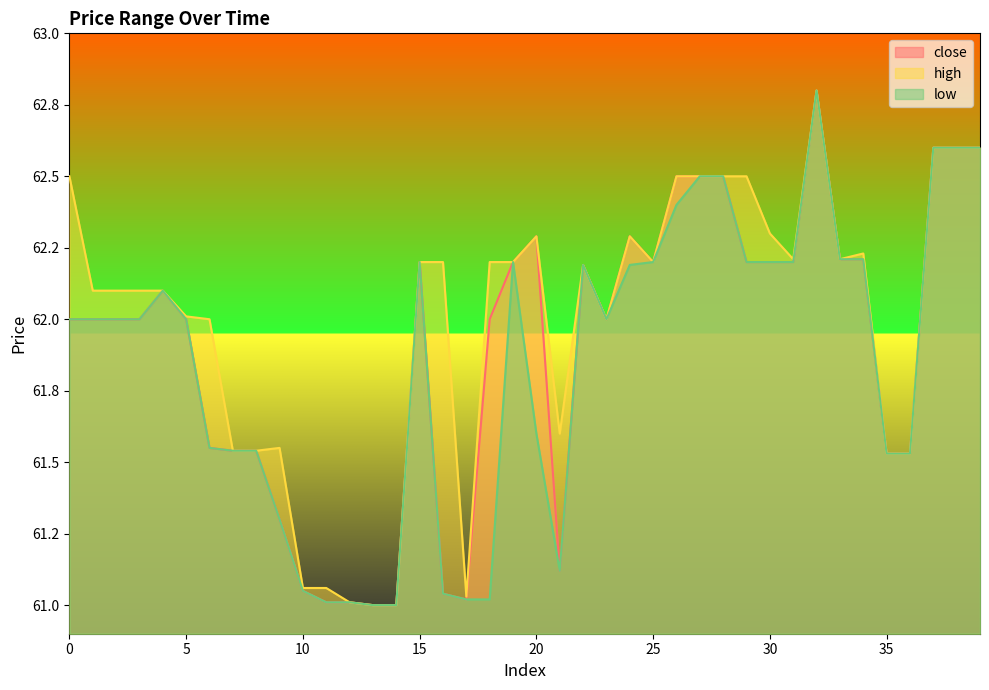

What is the difference between the maximum and minimum values in the low series?

1.8